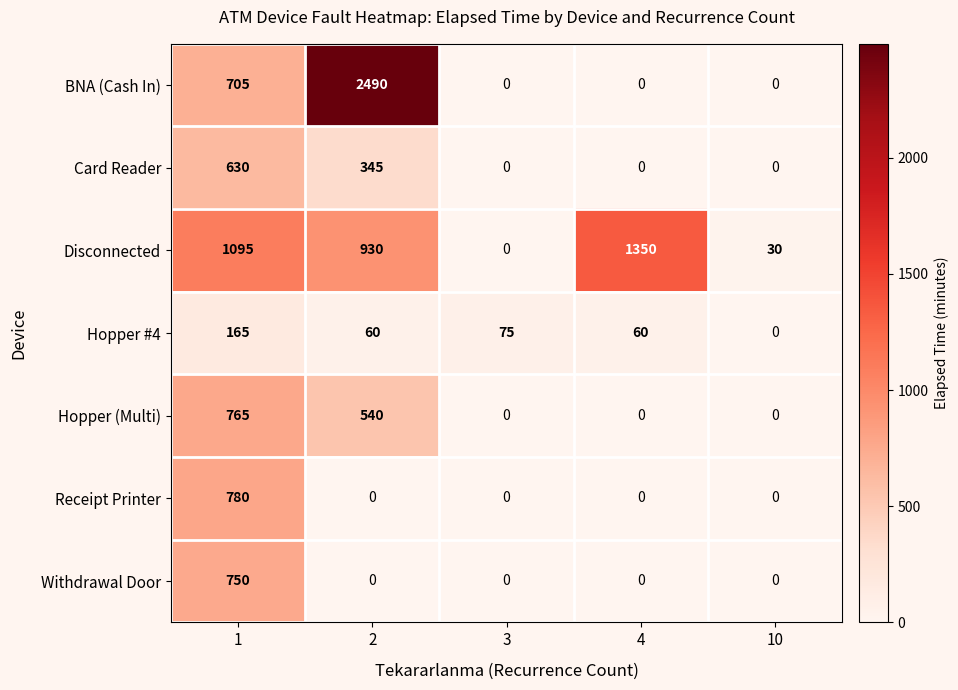

True or false: Card Reader has a value of 552 at 2.

False